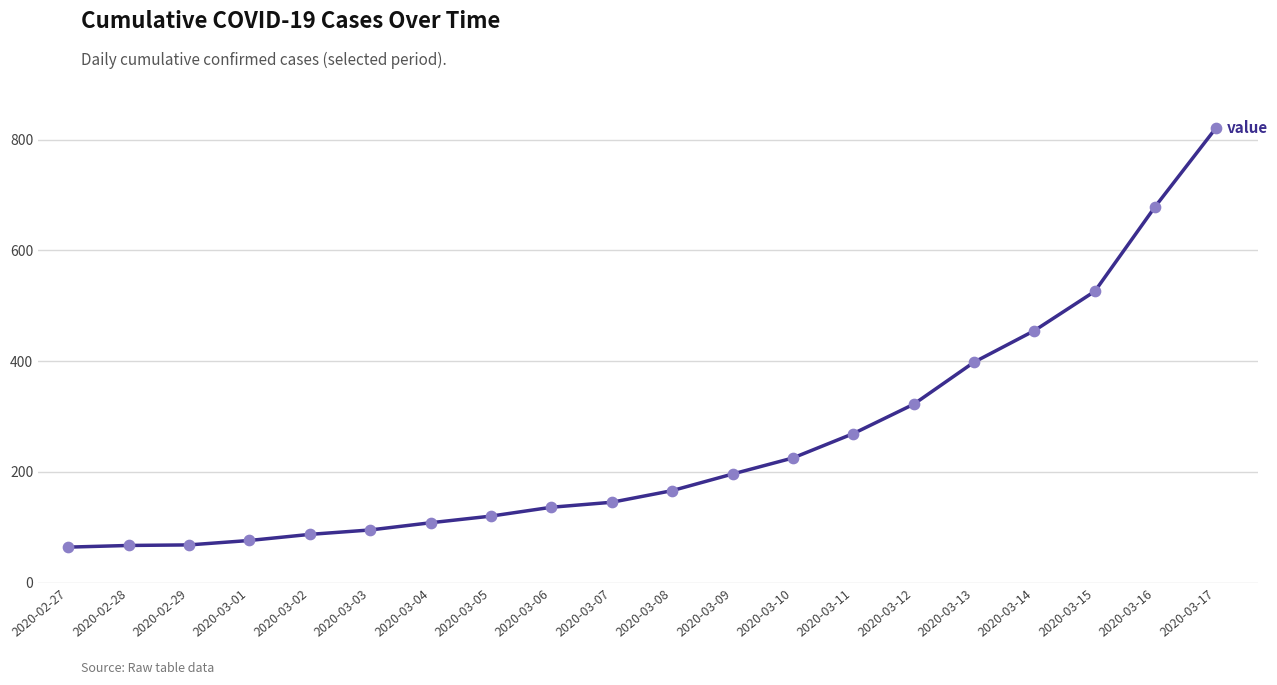

Which has a higher value, 2020-03-06 or 2020-02-27?

2020-03-06